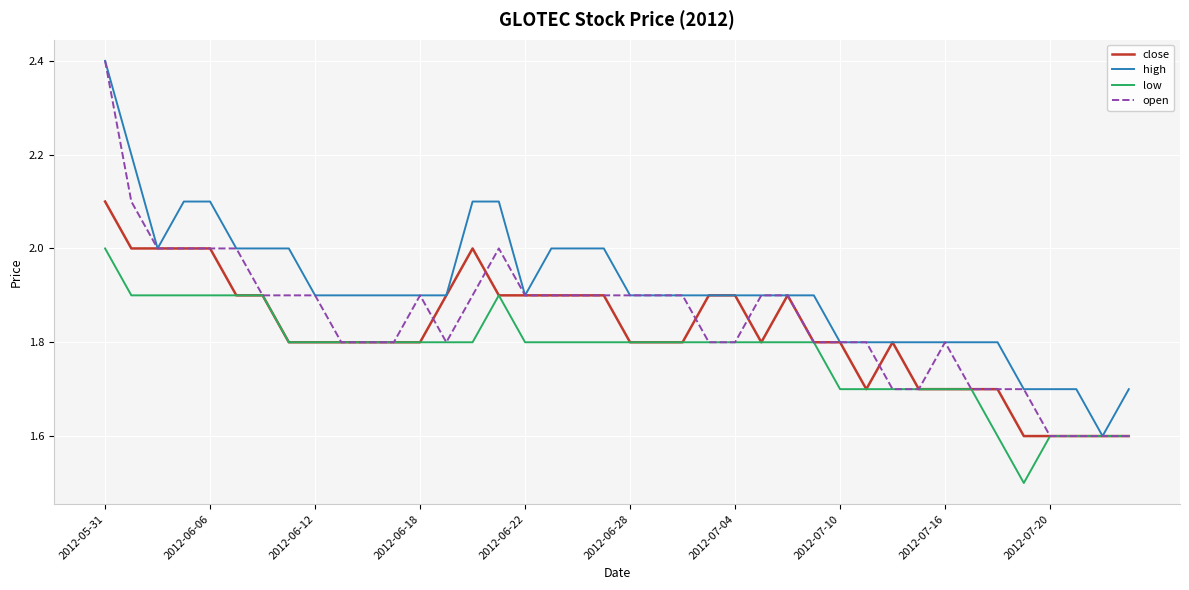

What is the smallest value displayed?

1.5